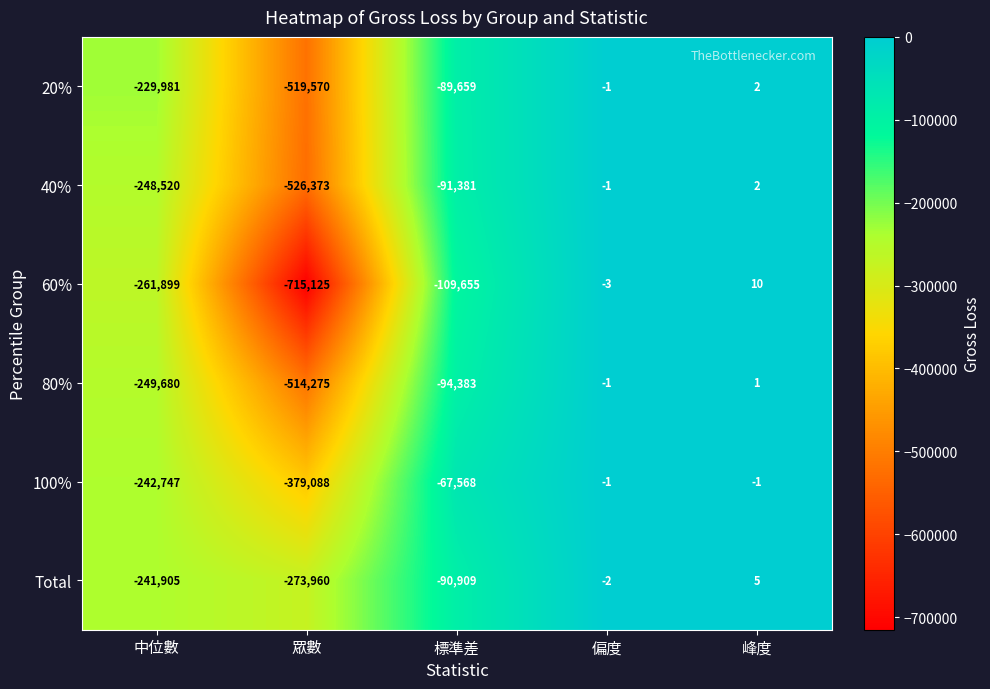

Which label corresponds to the largest value in the chart?

峰度